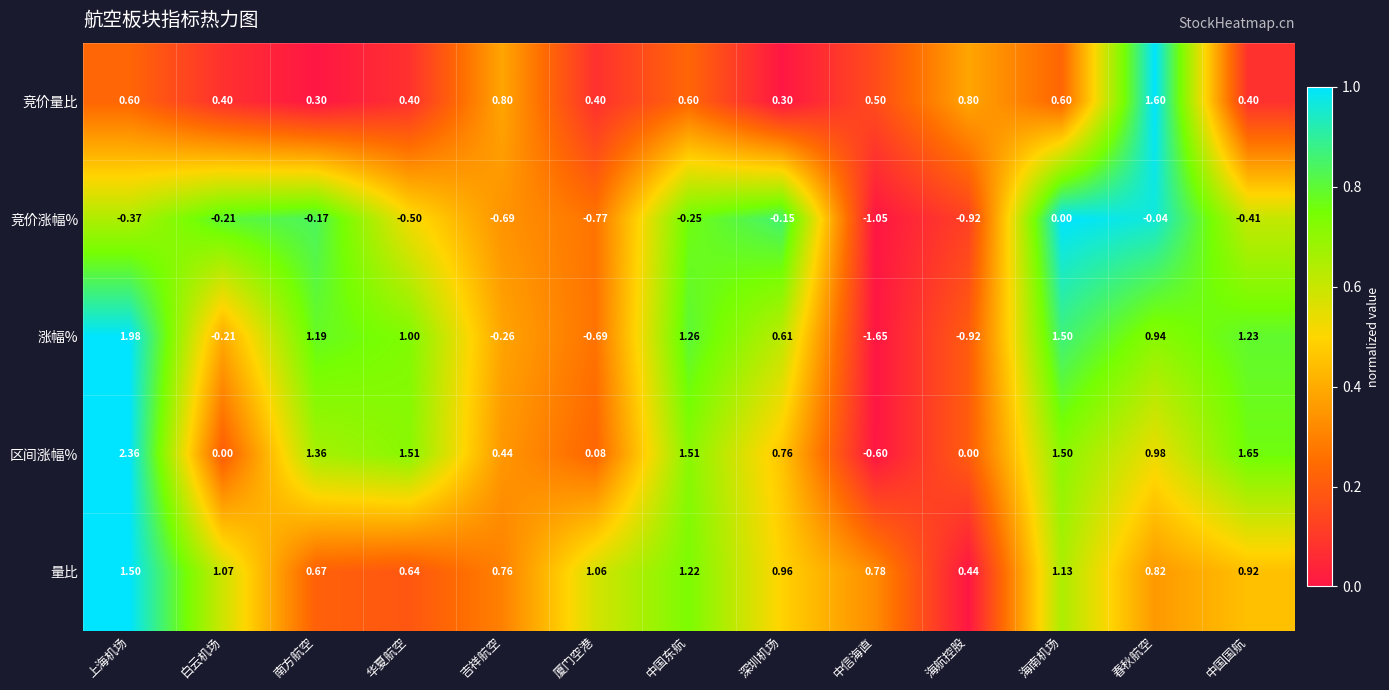

Which series has the largest total across all categories?

量比